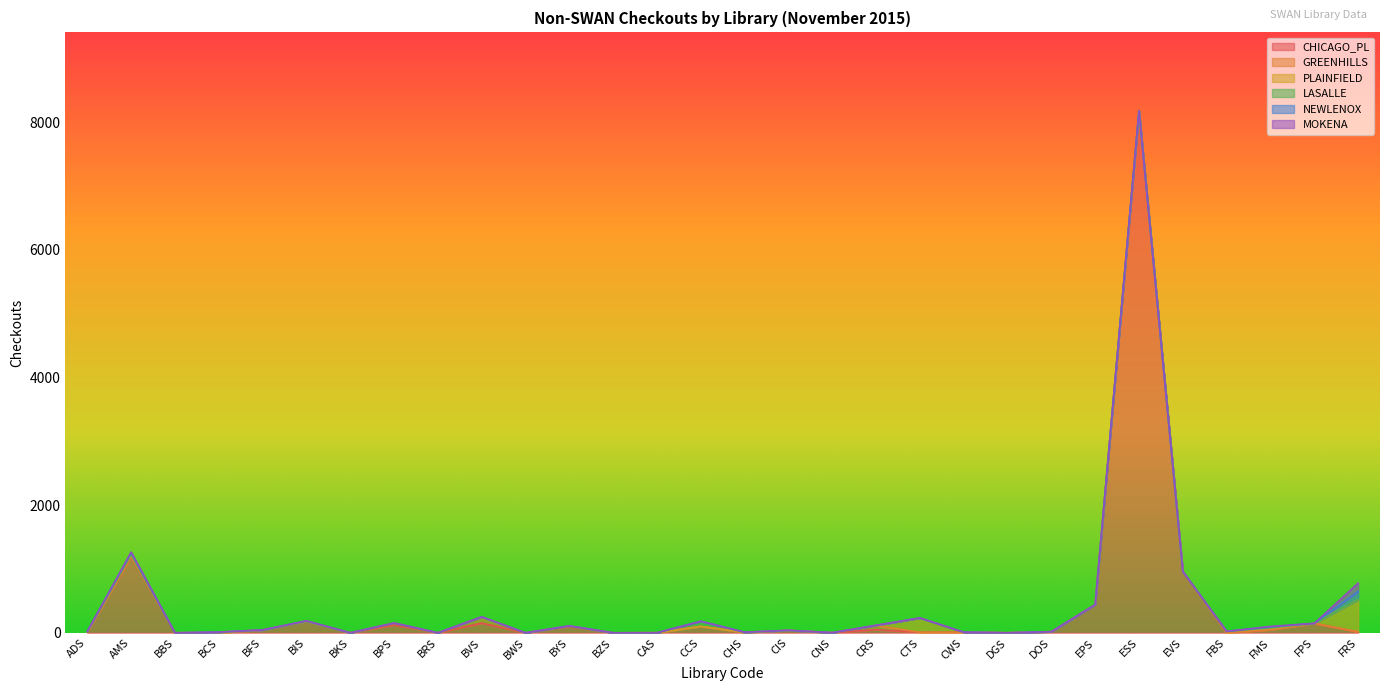

What is the difference between the second highest and minimum values in the NEWLENOX series?

28